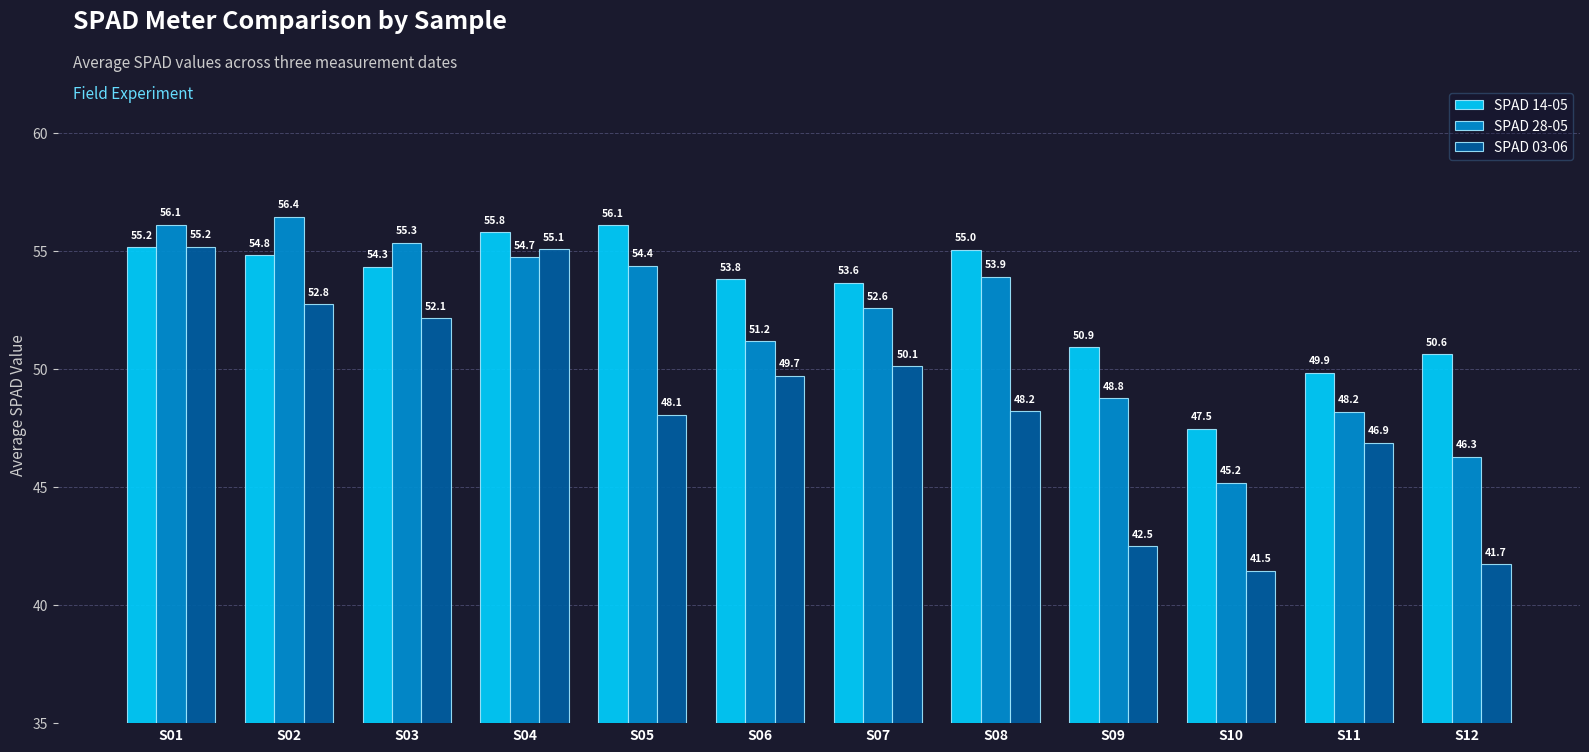

Where is SPAD 14-05 nearest to the value 51?

S09